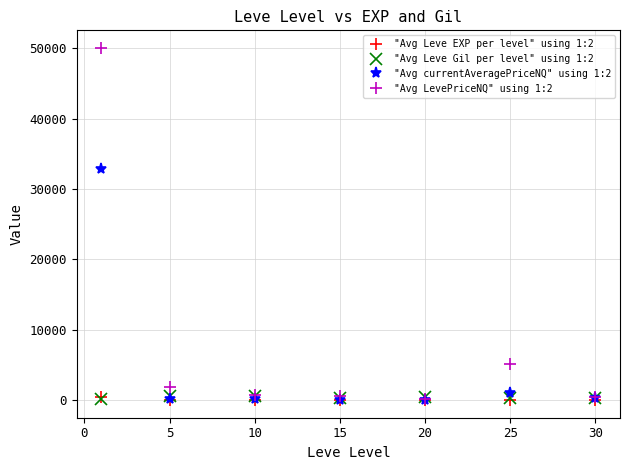

What is the sum of all "Avg Leve Gil per level" using 1:2 values?

2413